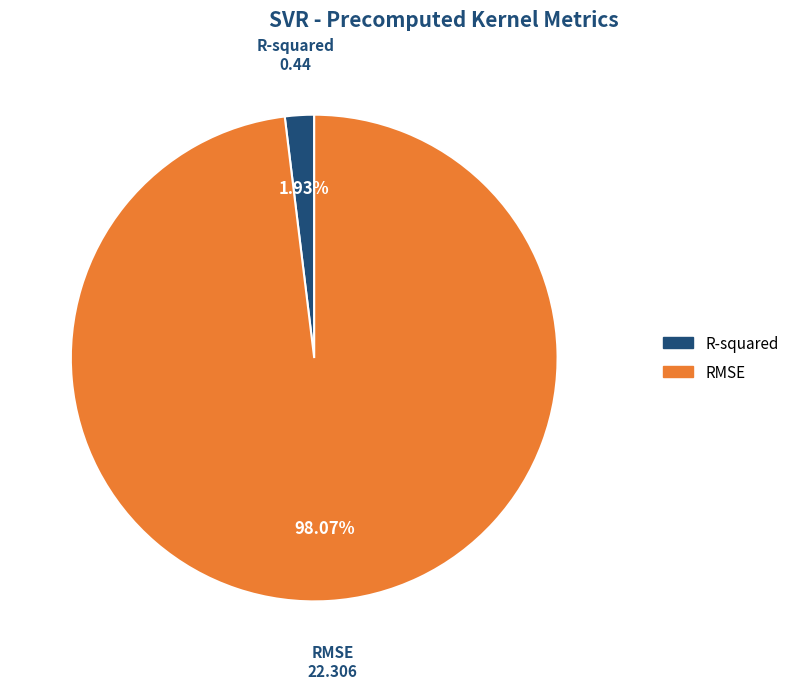

To the nearest percent, what is the difference between the largest and smallest slice percentages?

96%